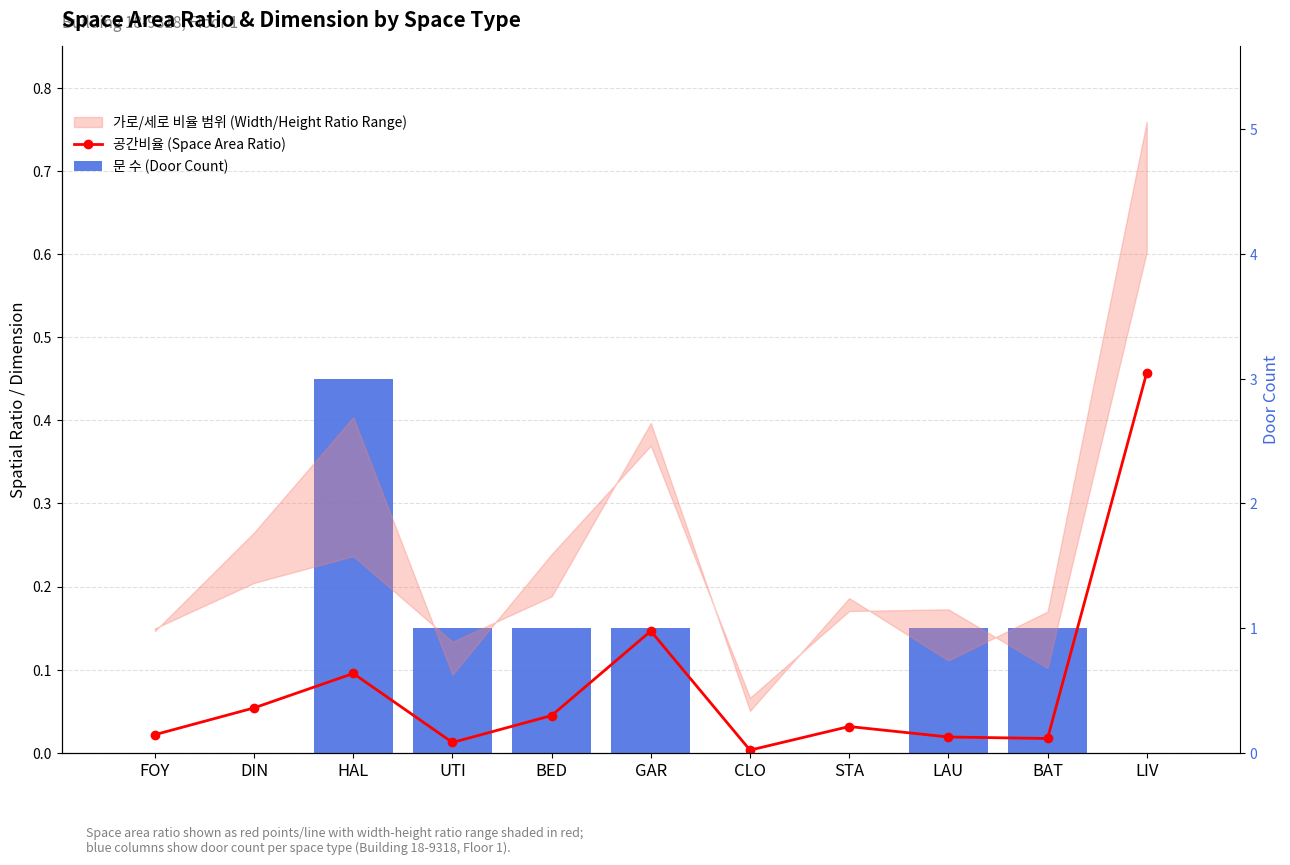

Rank the series at BAT from lowest to highest value.

공간비율 (Space Area Ratio), 문 수 (Door Count)